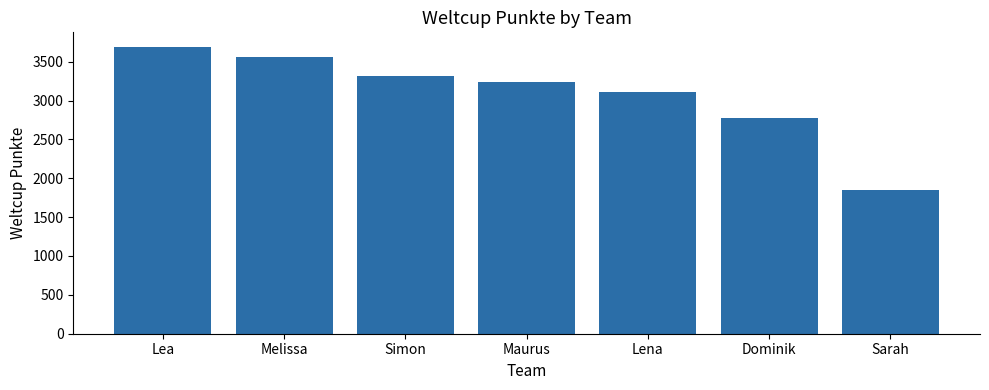

Which label corresponds to the largest value in the chart?

Lea